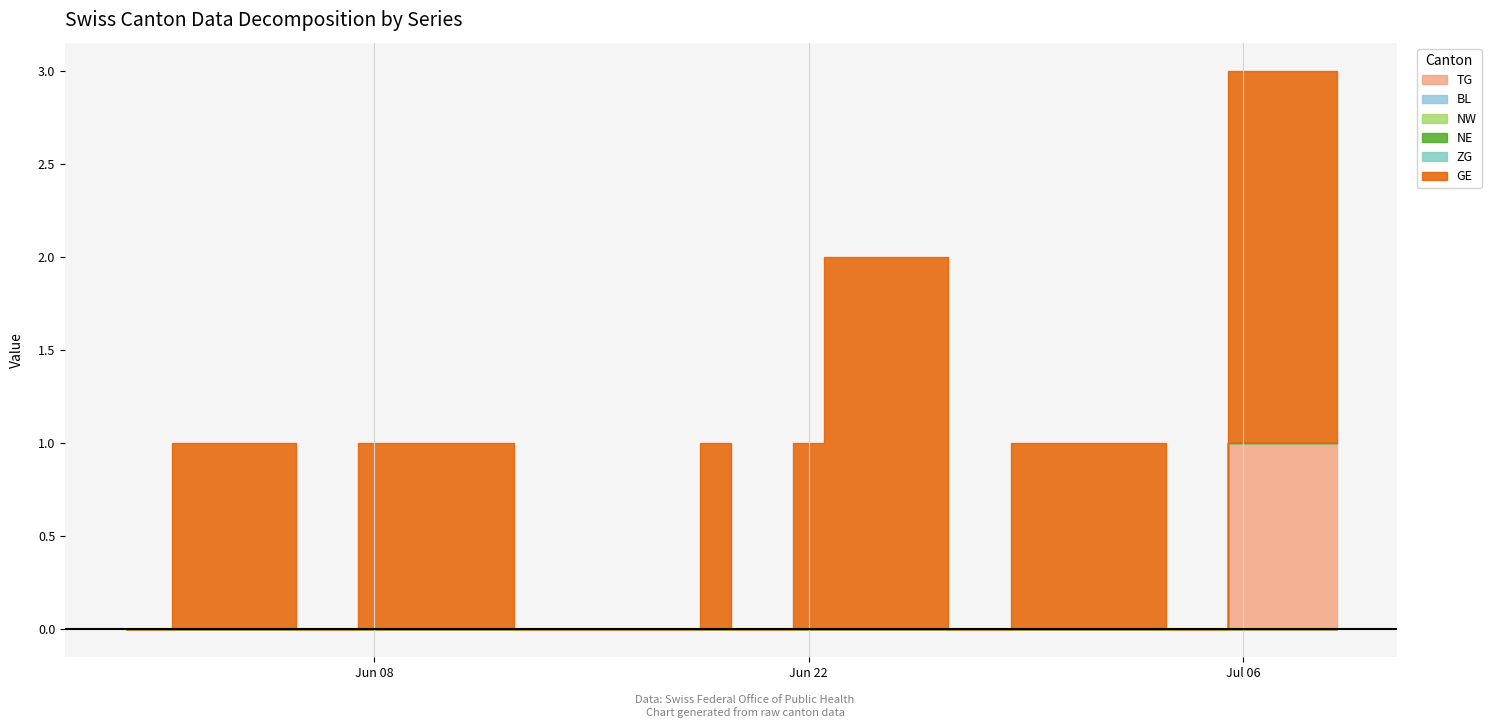

Where is GE nearest to the value 1?

2